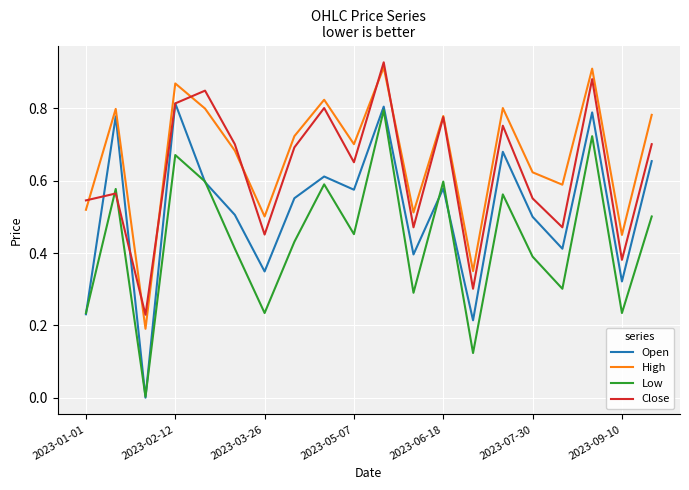

Which series has the largest range (max minus min)?

Open